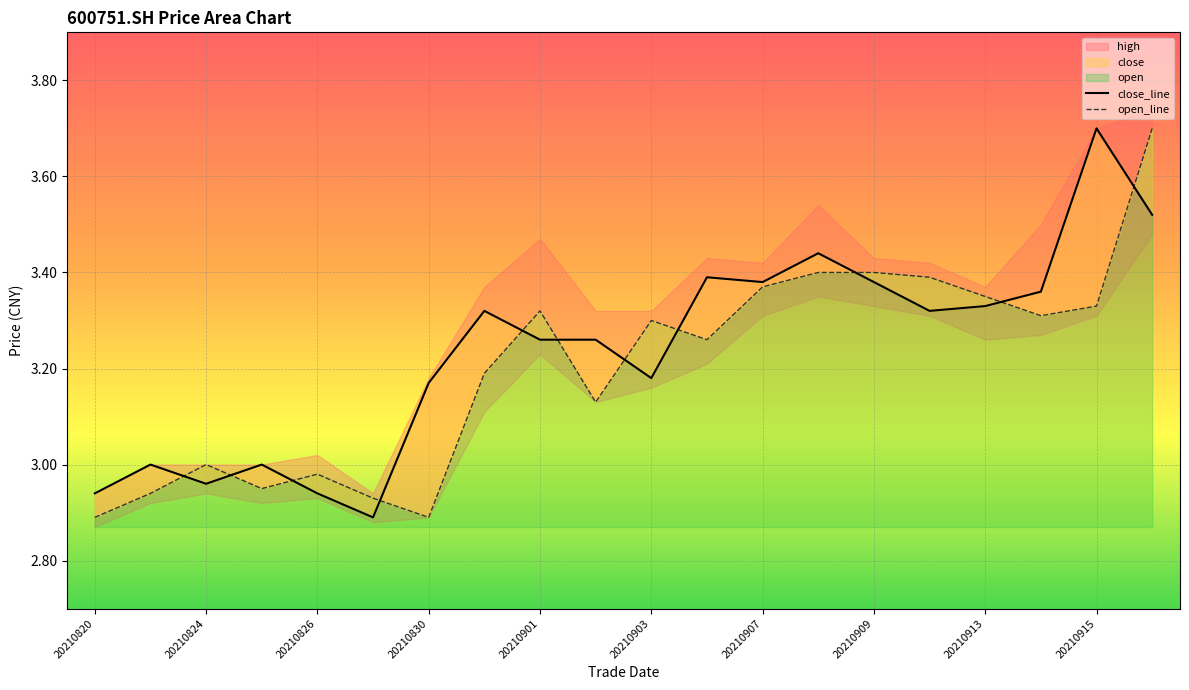

What is the difference between the maximum and minimum values in the close_line series?

0.8